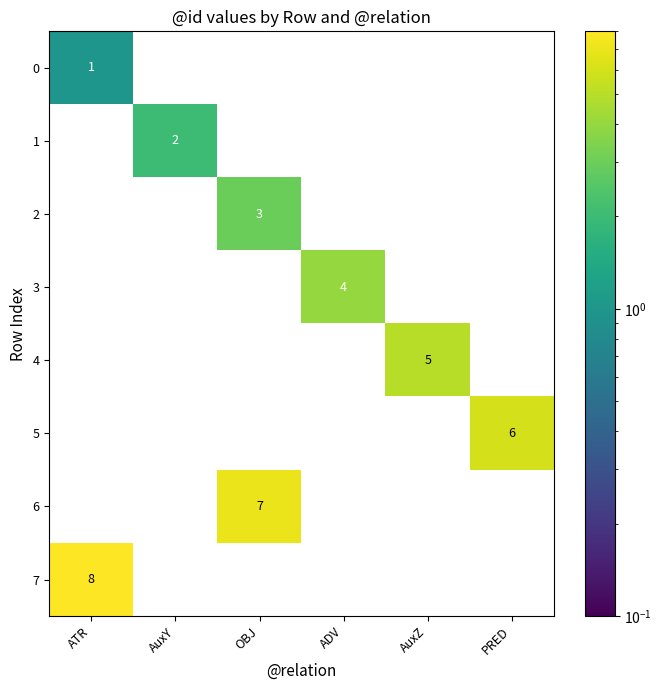

How many distinct data groups are displayed?

8